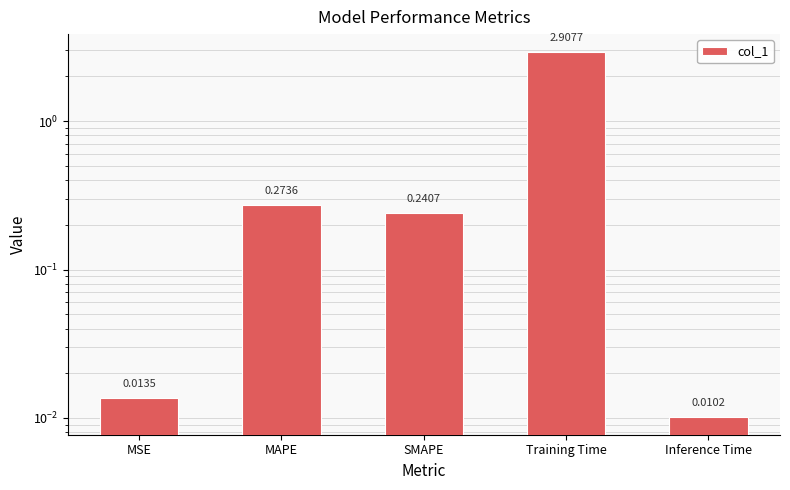

What position from the left is SMAPE?

3